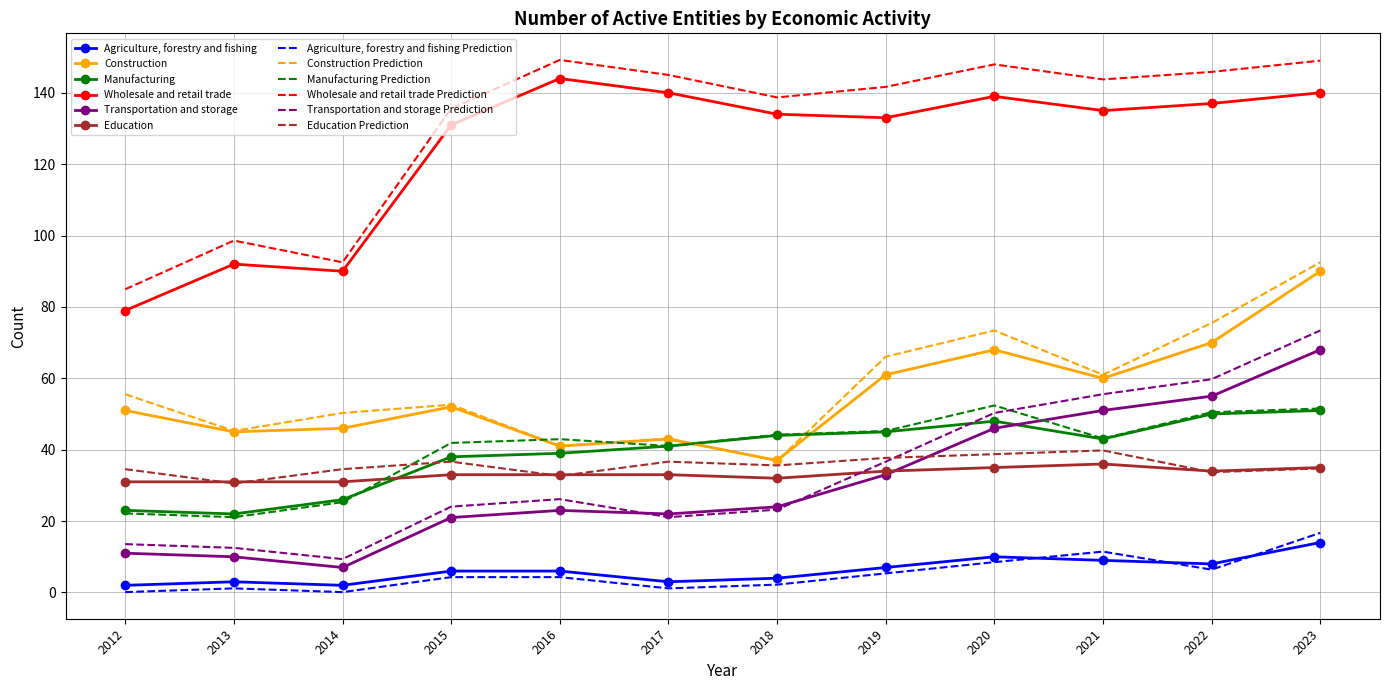

How many interior local valleys does the Wholesale and retail trade series have?

3